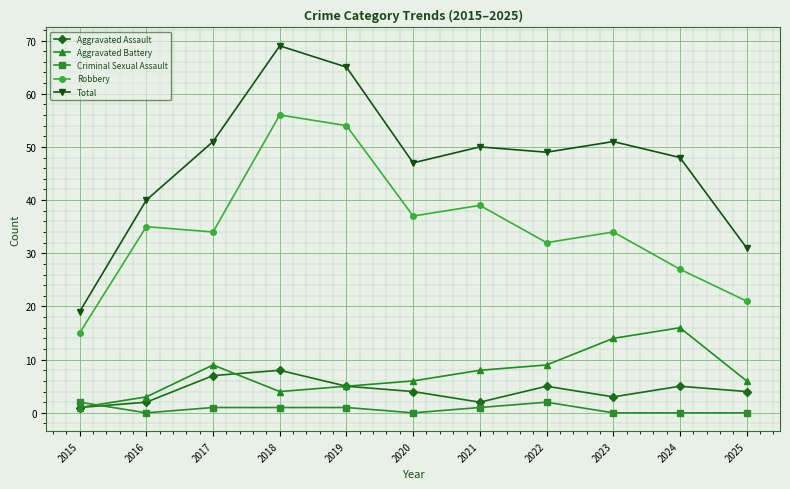

What is the greatest value displayed?

69